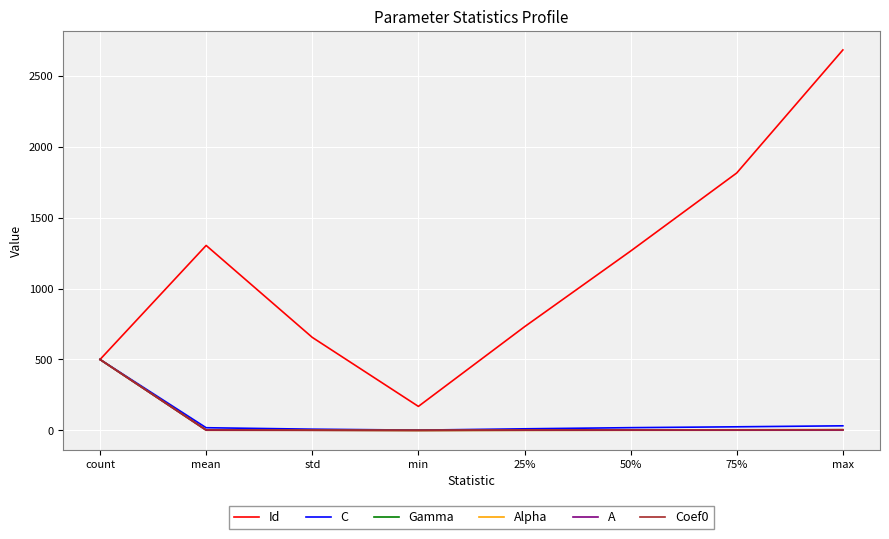

Is this an area chart (filled region under the line)?

No